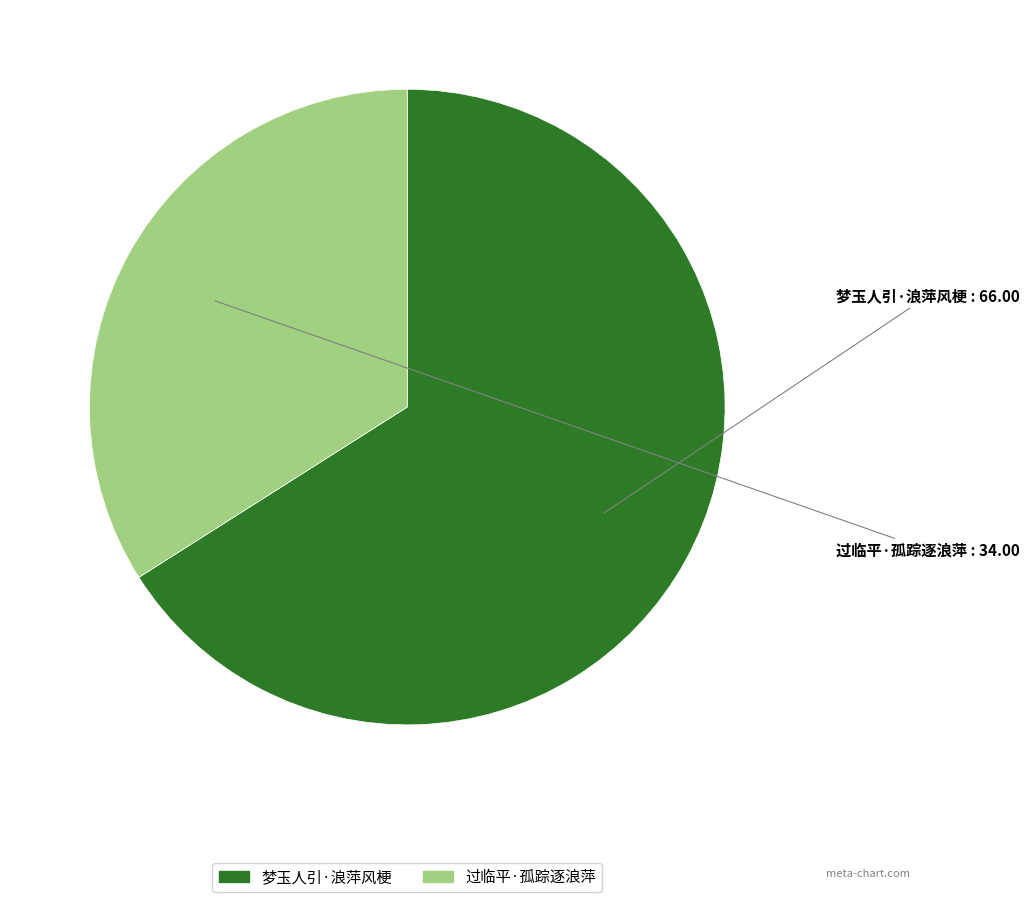

Count the number of slices in the pie.

2